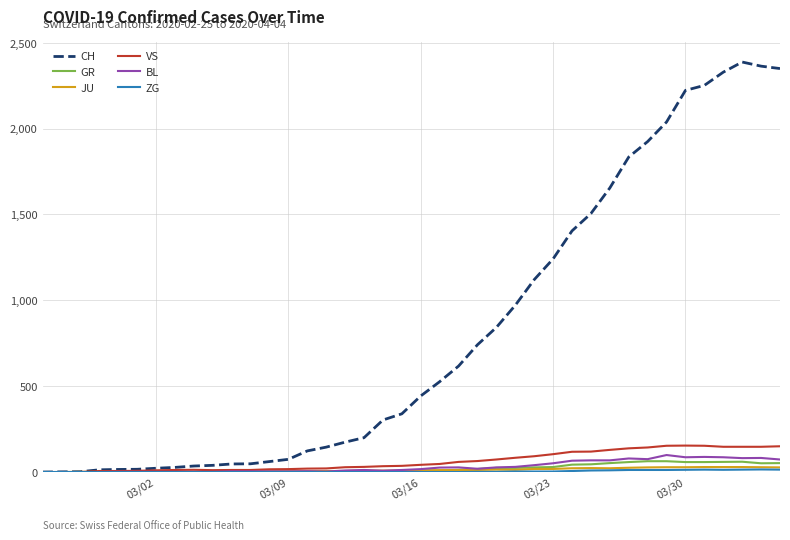

Which series has the largest range (max minus min)?

CH